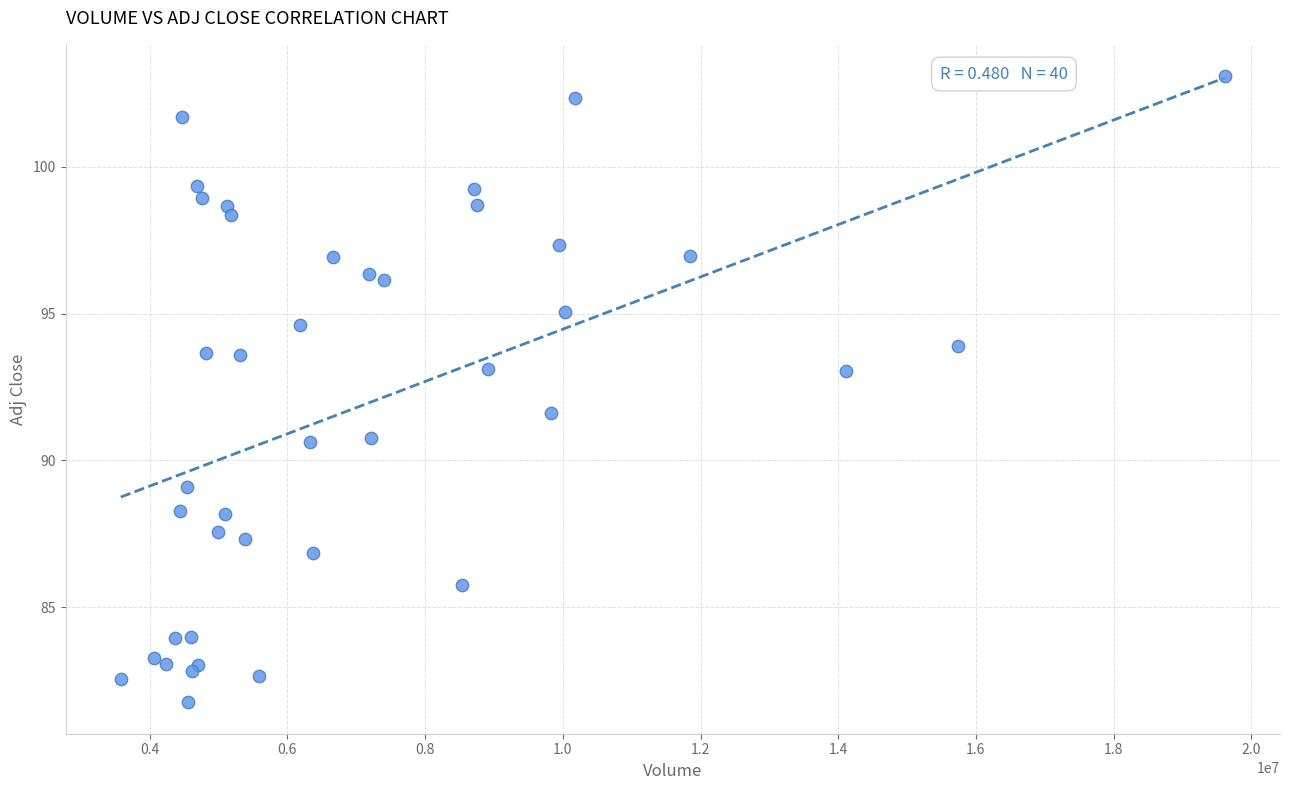

What Y value in the scatter plot is closest to 92?

91.6